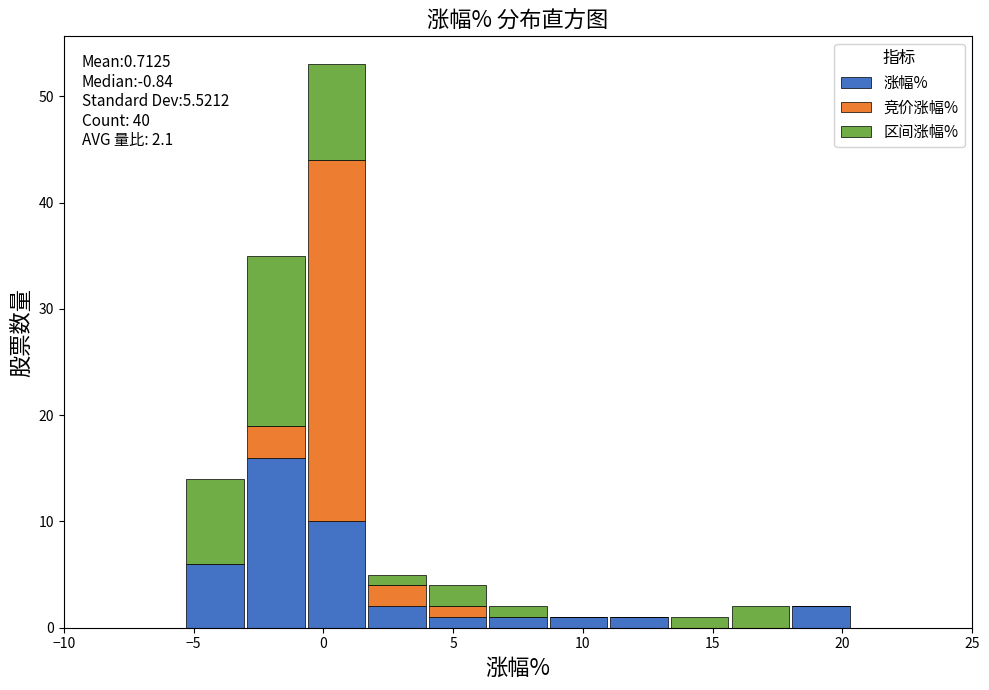

Which range on the x-axis has the tallest stacked bar (by total height)?

-0.5 to 1.5